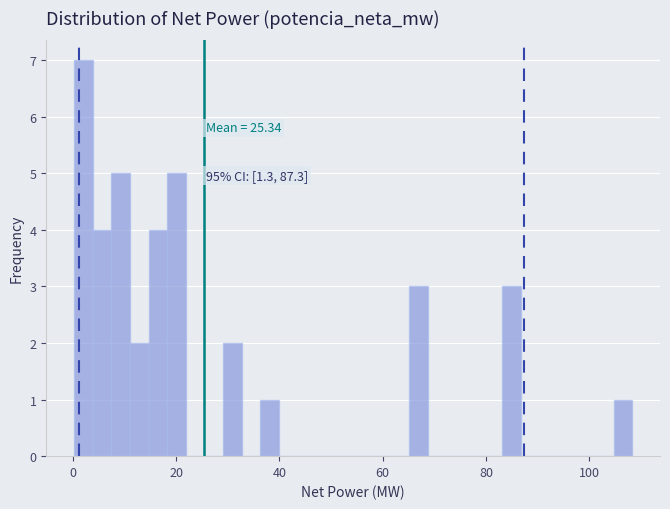

Around what value on the x-axis is the tallest bar? Give the approximate position of its centre, as read against the axis.

2